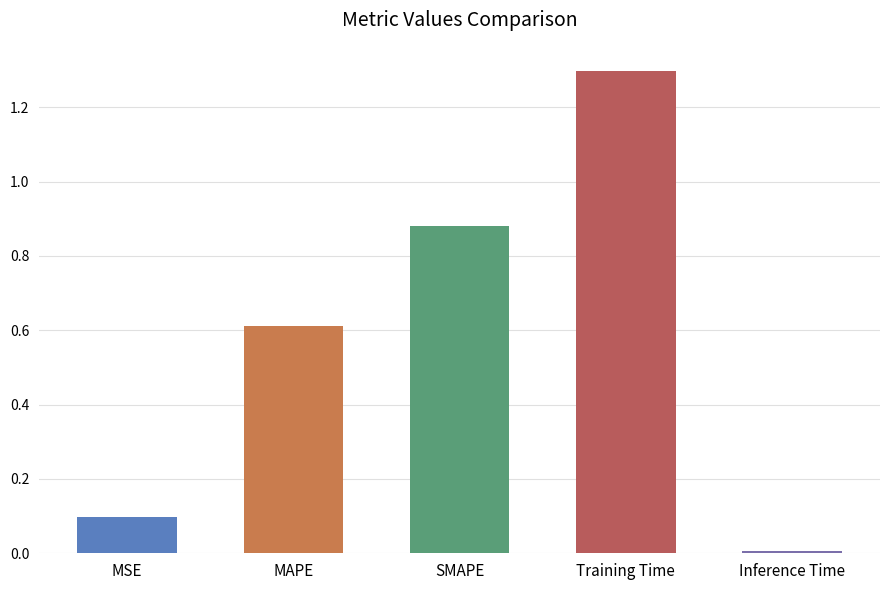

Is it true that the value at MAPE is 0.6?

True